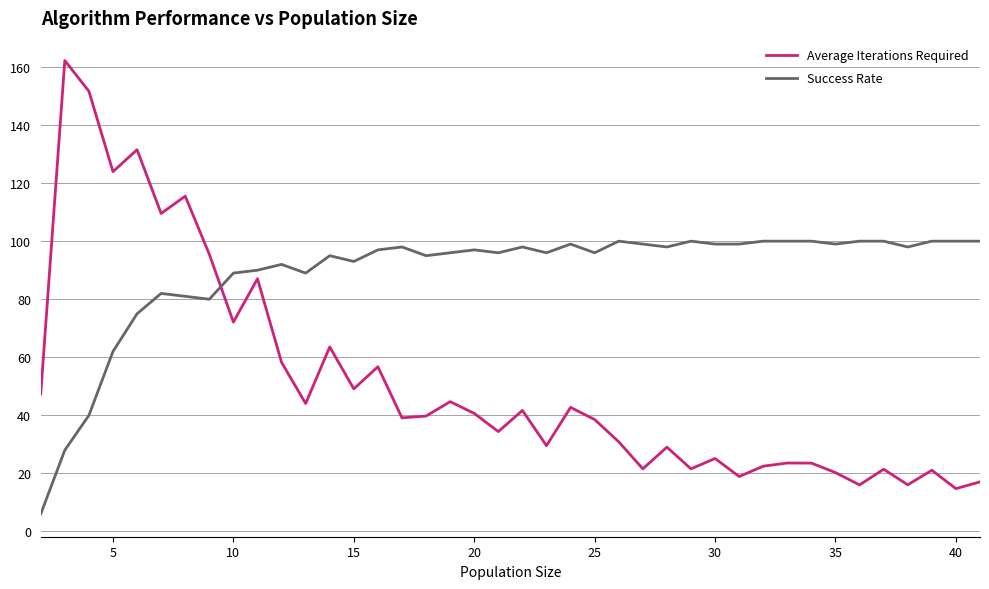

Which series has the largest total across all categories?

Success Rate